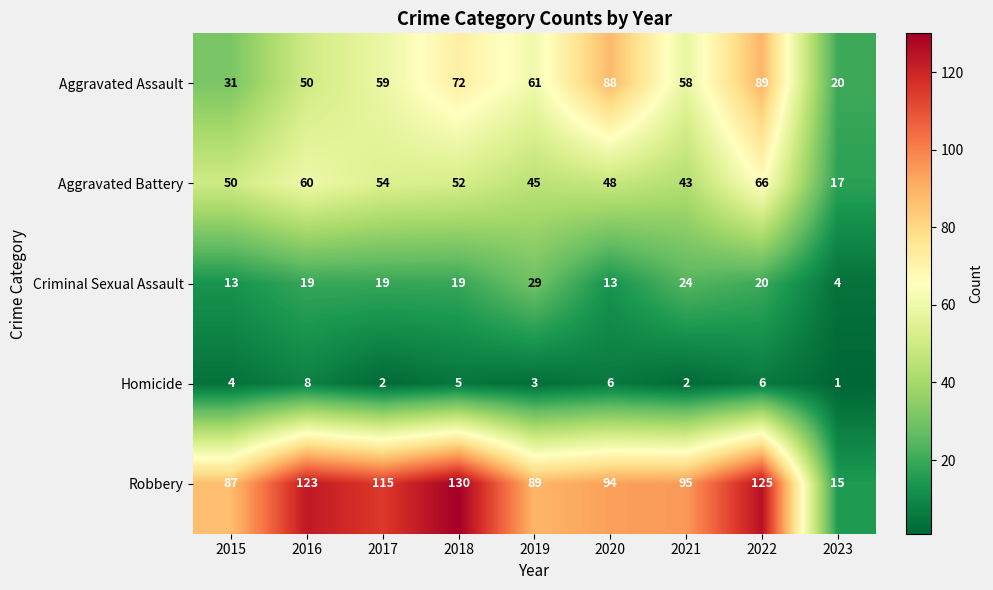

What is the difference between the second highest and minimum values in the Aggravated Assault series?

68